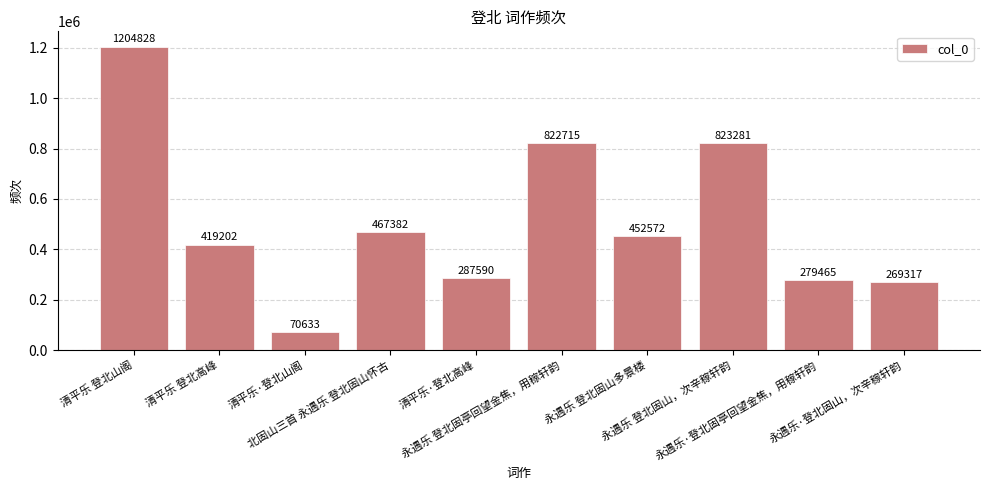

Rank the categories by value from highest to lowest.

清平乐 登北山阁, 永遇乐 登北固山，次辛稼轩韵, 永遇乐 登北固亭回望金焦，用稼轩韵, 北固山三首 永遇乐 登北固山怀古, 永遇乐 登北固山多景楼, 清平乐 登北高峰, 清平乐·登北高峰, 永遇乐·登北固亭回望金焦，用稼轩韵, 永遇乐·登北固山，次辛稼轩韵, 清平乐·登北山阁